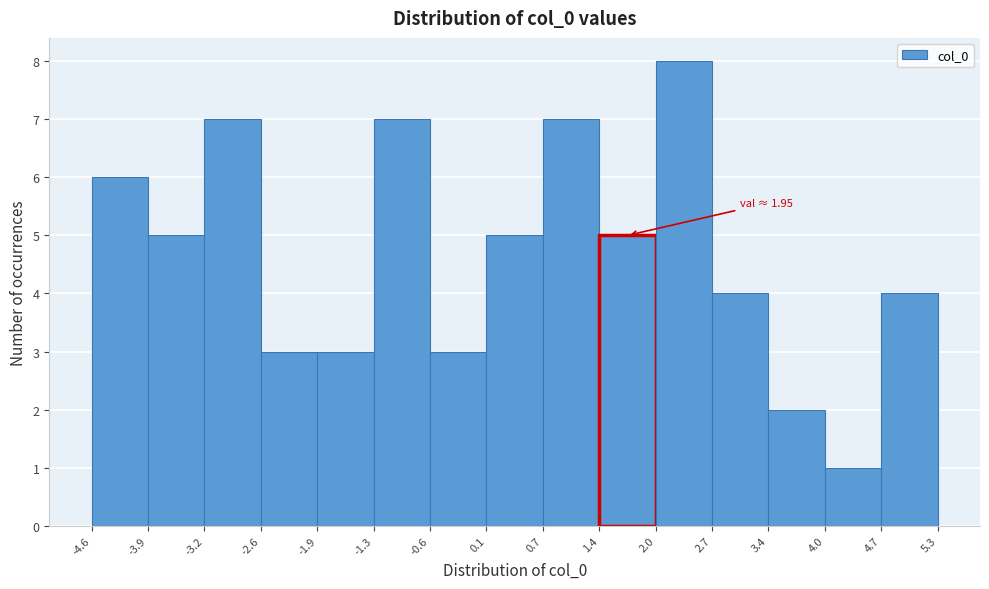

Over which range of the x-axis is the bar tallest?

2.0 to 2.7